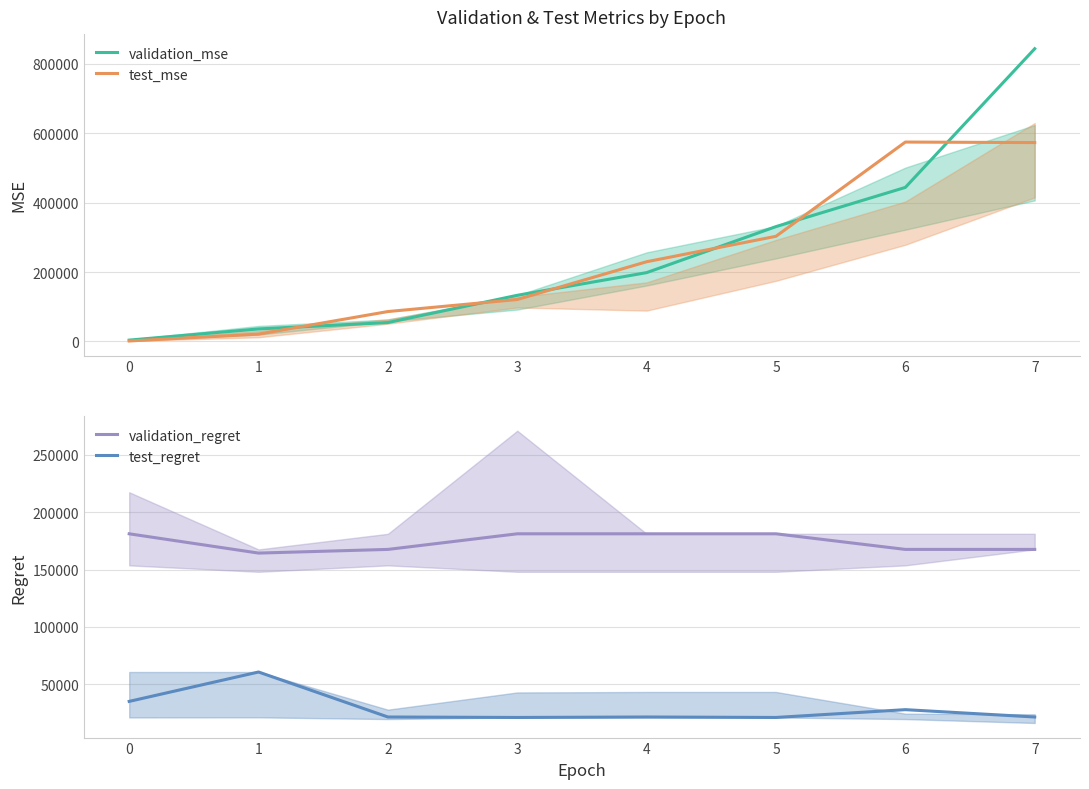

Is it true that test_regret equals 60700.0 at 1?

True